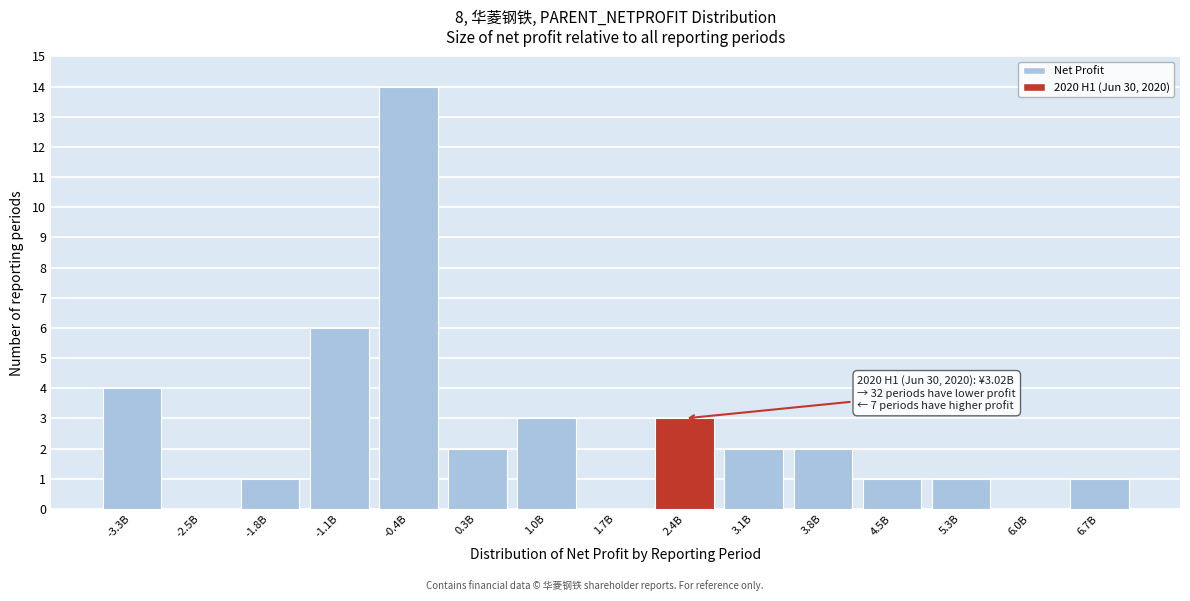

Reading right to left, extract all data points from this chart.

6.7B=1	6.0B=0	5.3B=1	4.5B=1	3.8B=2	3.1B=2	2.4B=3	1.7B=0	1.0B=3	0.3B=2	-0.4B=14	-1.1B=6	-1.8B=1	-2.5B=0	-3.3B=4